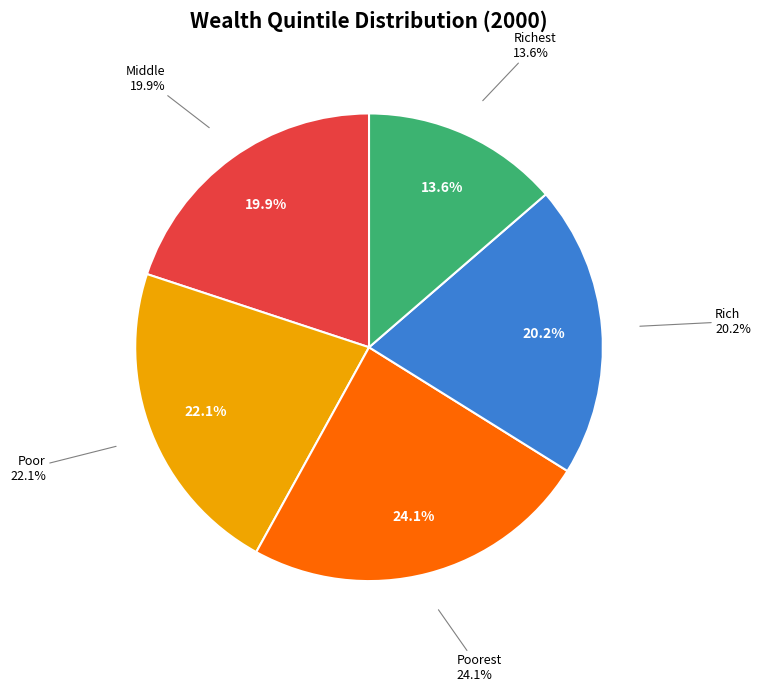

Which has a higher value, Poor or Richest?

Poor